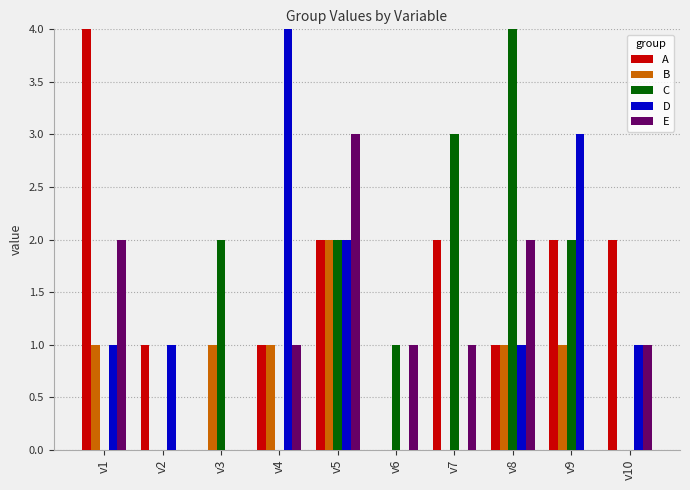

Between v5 and v9, which series saw the biggest shift?

E